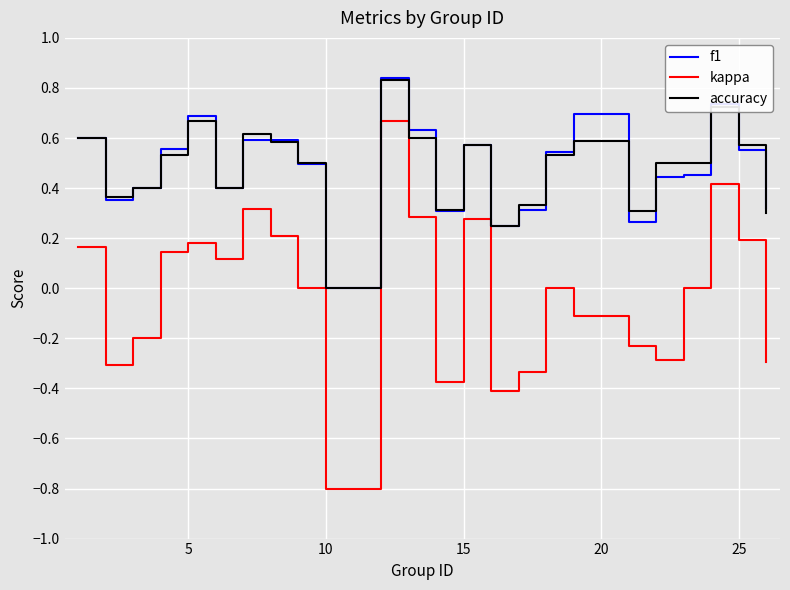

Which series has the largest range (max minus min)?

kappa